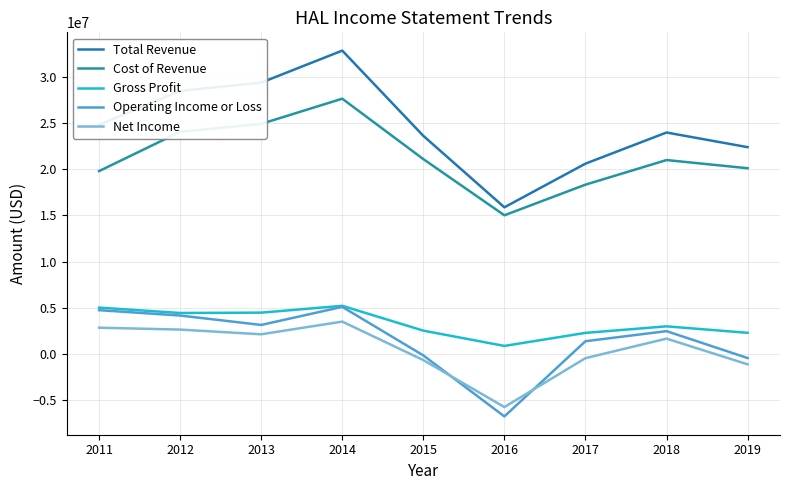

Is it true that Gross Profit equals 1387339 at 2013?

False